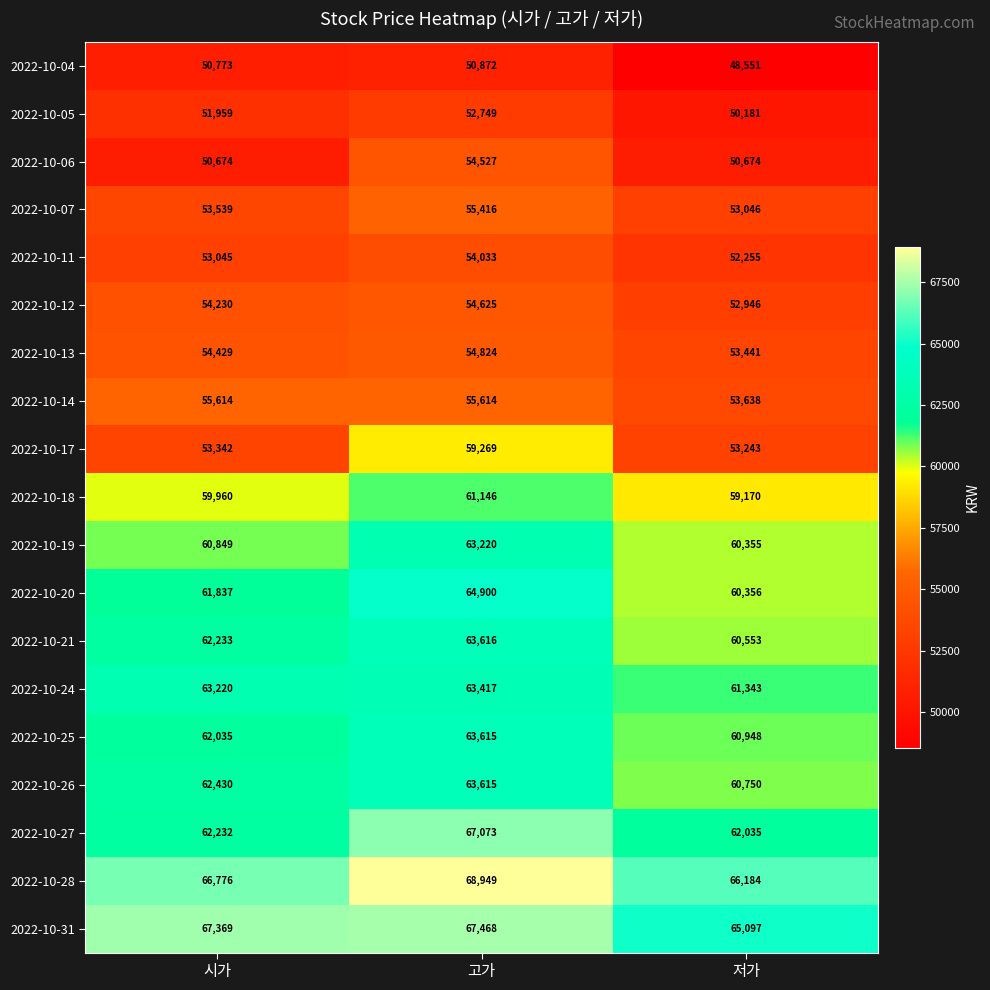

What is the difference between the highest and lowest values at 고가?

18077